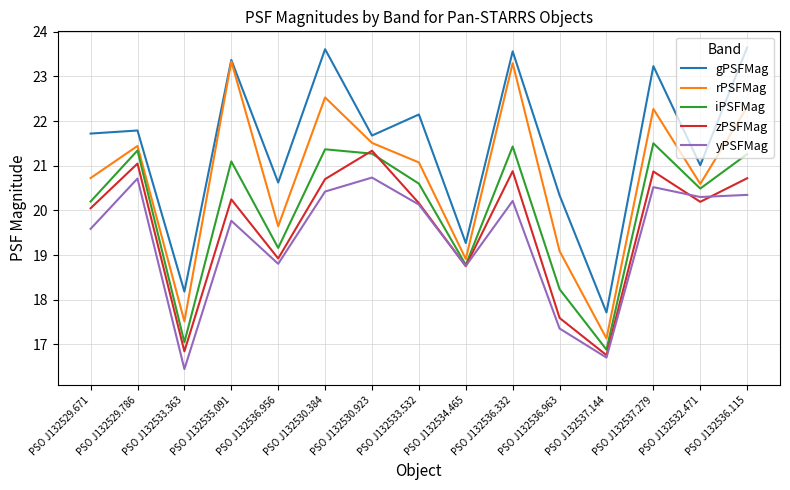

What is the spread (max minus min) of values at PSO J132534.465?

0.5